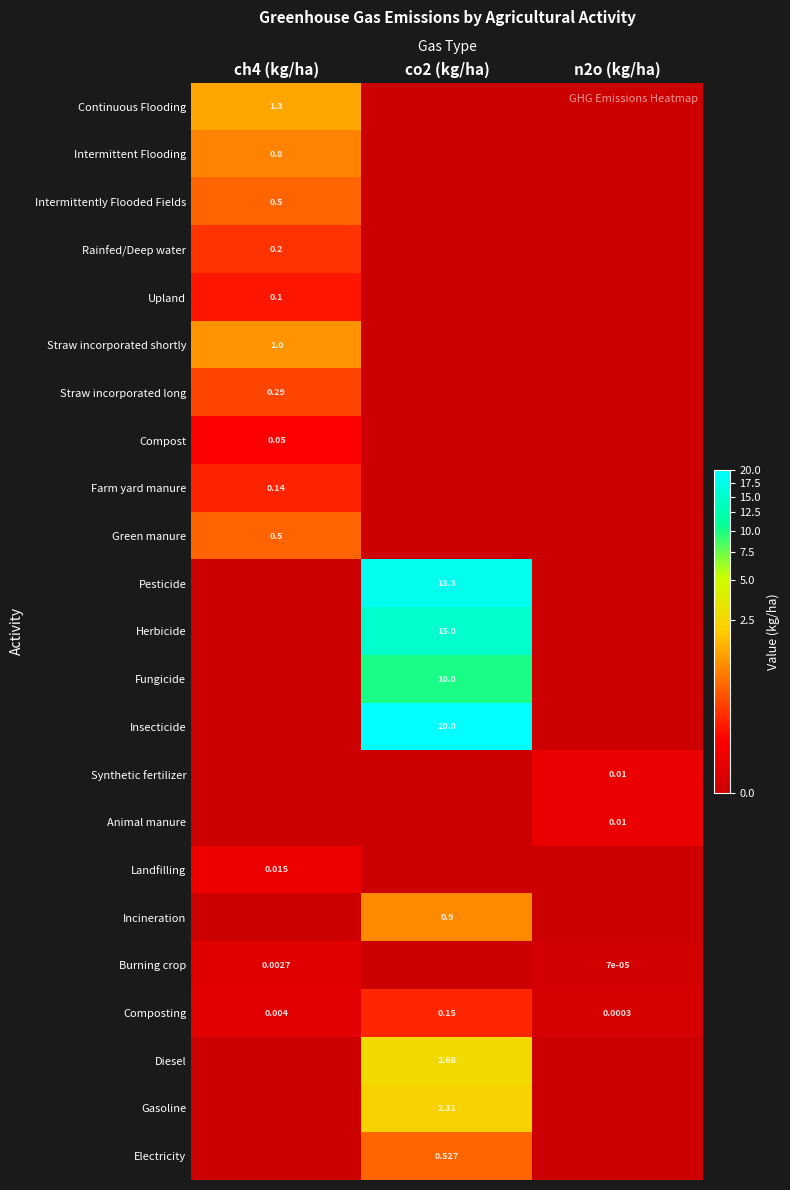

Is it true that Straw incorporated shortly equals 0.0 at co2 (kg/ha)?

True